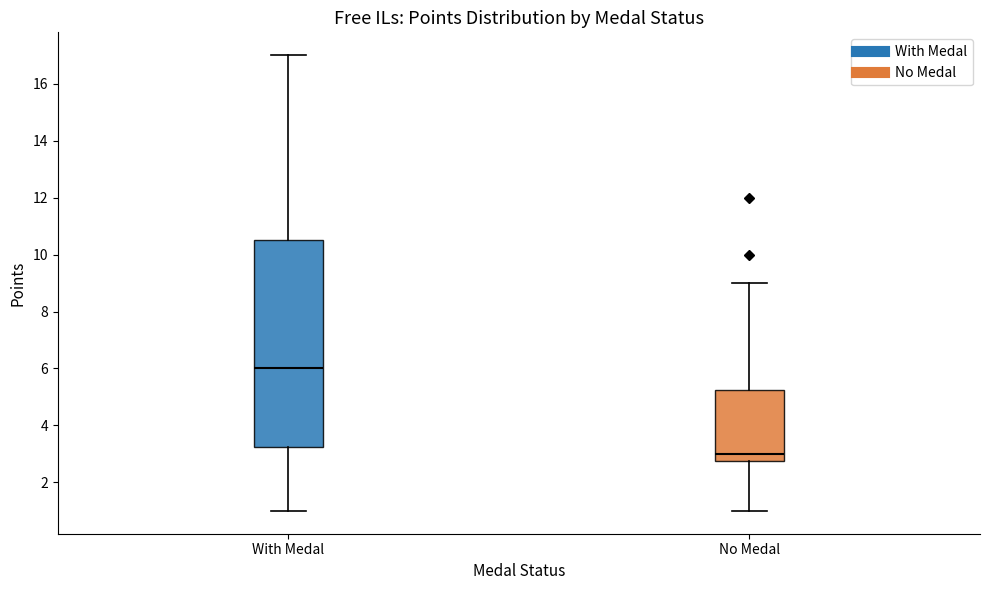

Where is the upper edge of the box for With Medal on the y-axis? The values are not printed on the chart, so give them approximately, as read against the axis.

10.6